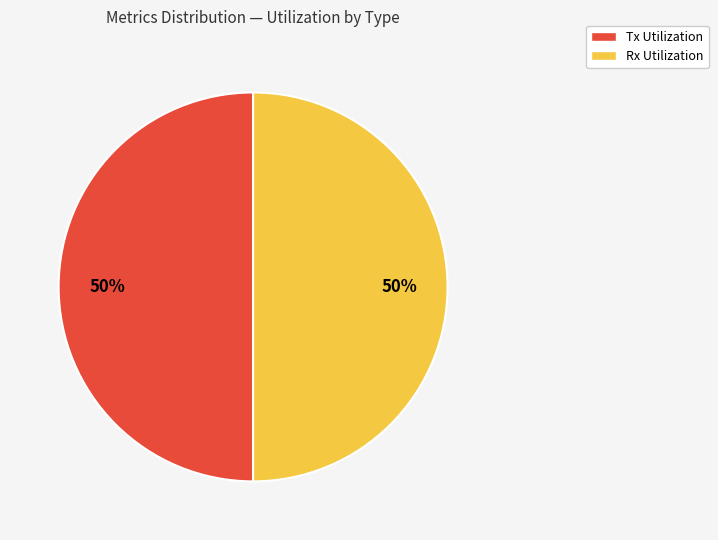

To the nearest percent, what is the average slice percentage?

50%